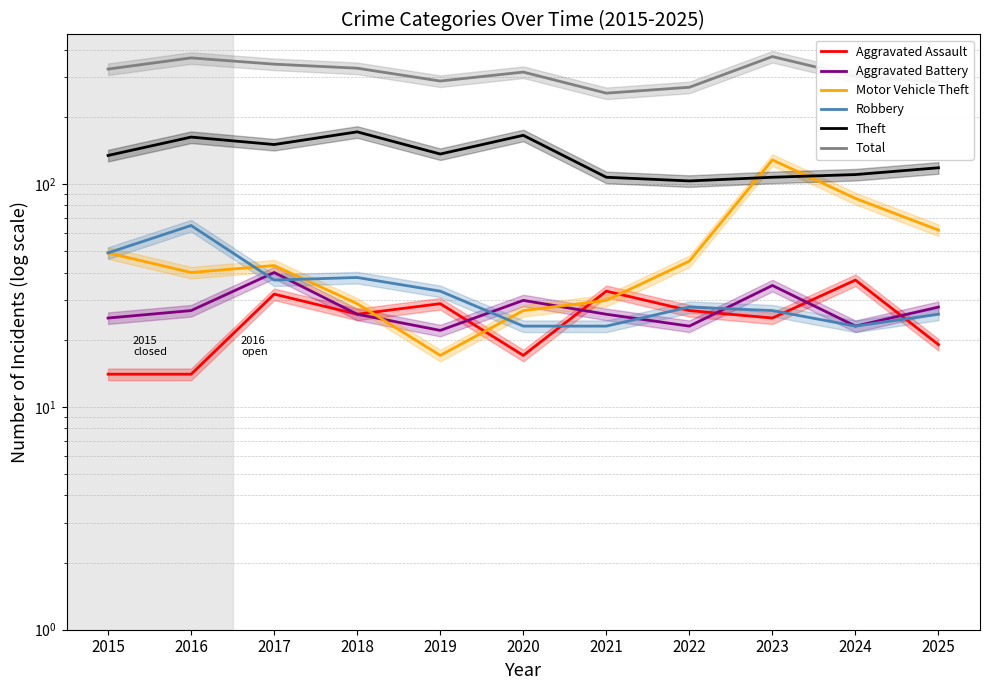

Is the value of Aggravated Battery at 2015 greater than the value of Motor Vehicle Theft at 2019?

Yes